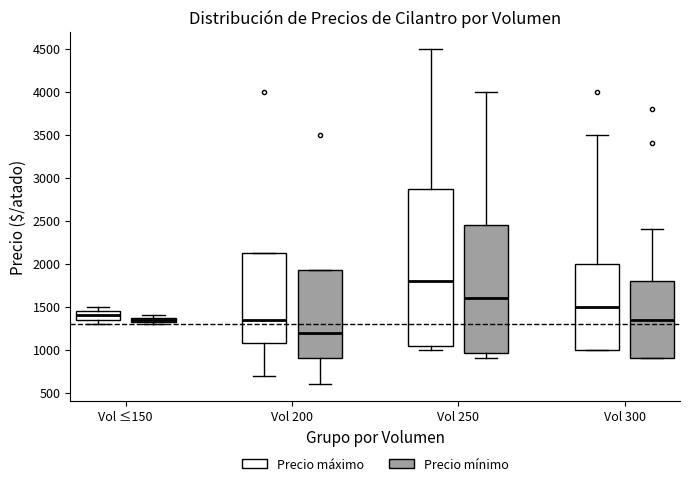

Which box is the tallest, from its lower edge to its upper edge?

Vol 250 (Precio máximo)